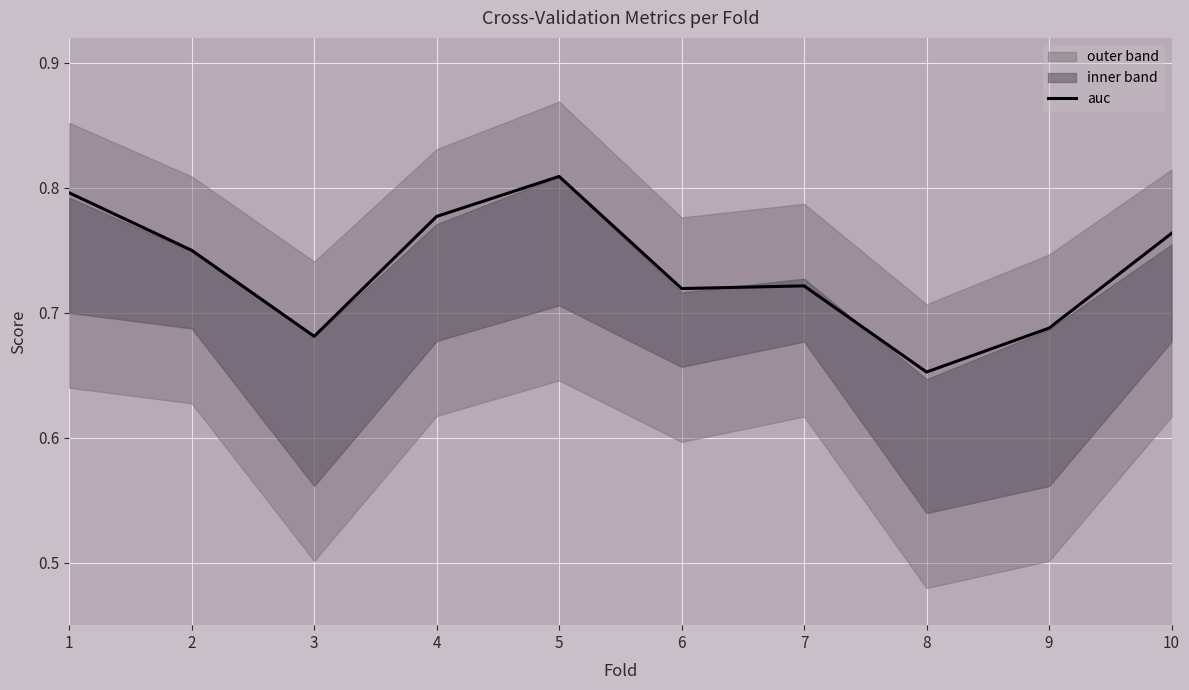

What is the maximum value shown in the chart?

0.8